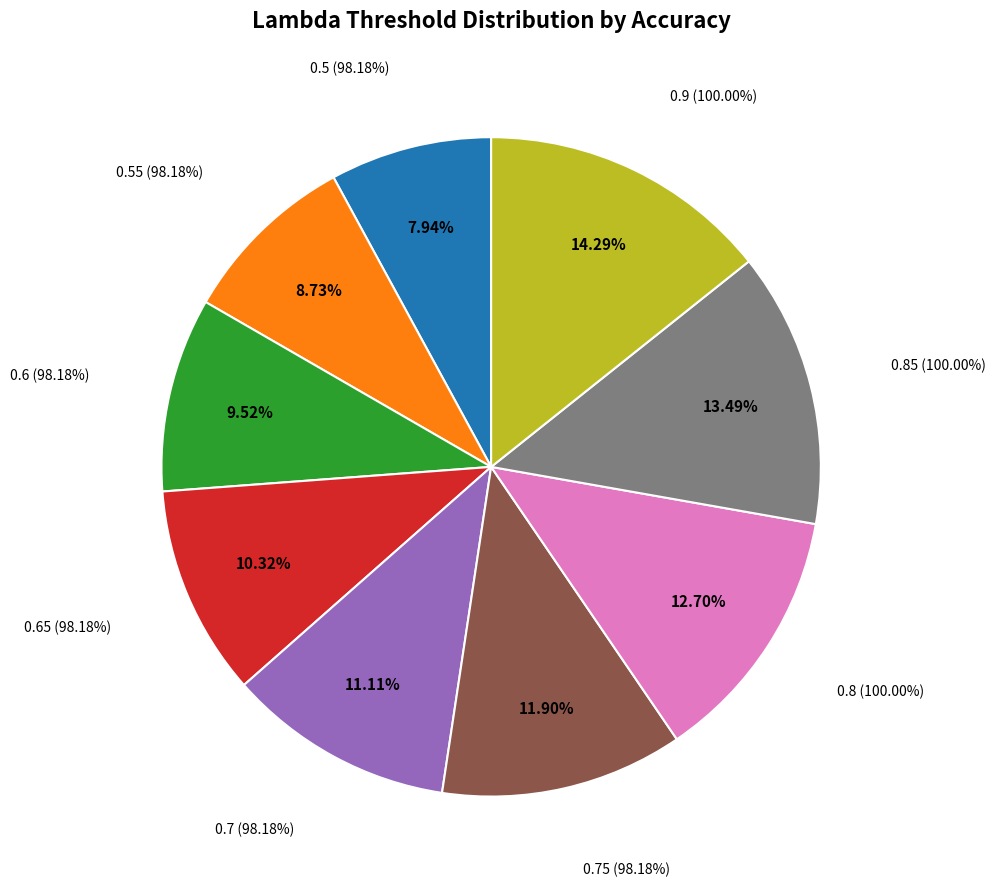

Does 0.5 (98.18%) represent more than half of the total?

No